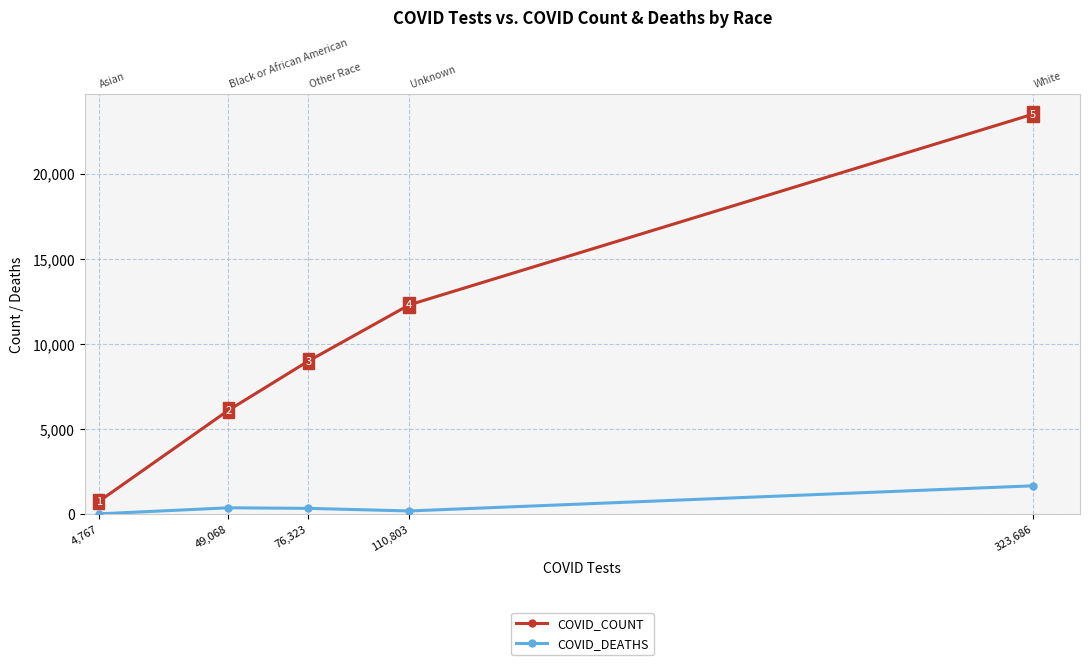

The value of COVID_DEATHS at 49,068 is 370. True or false?

True